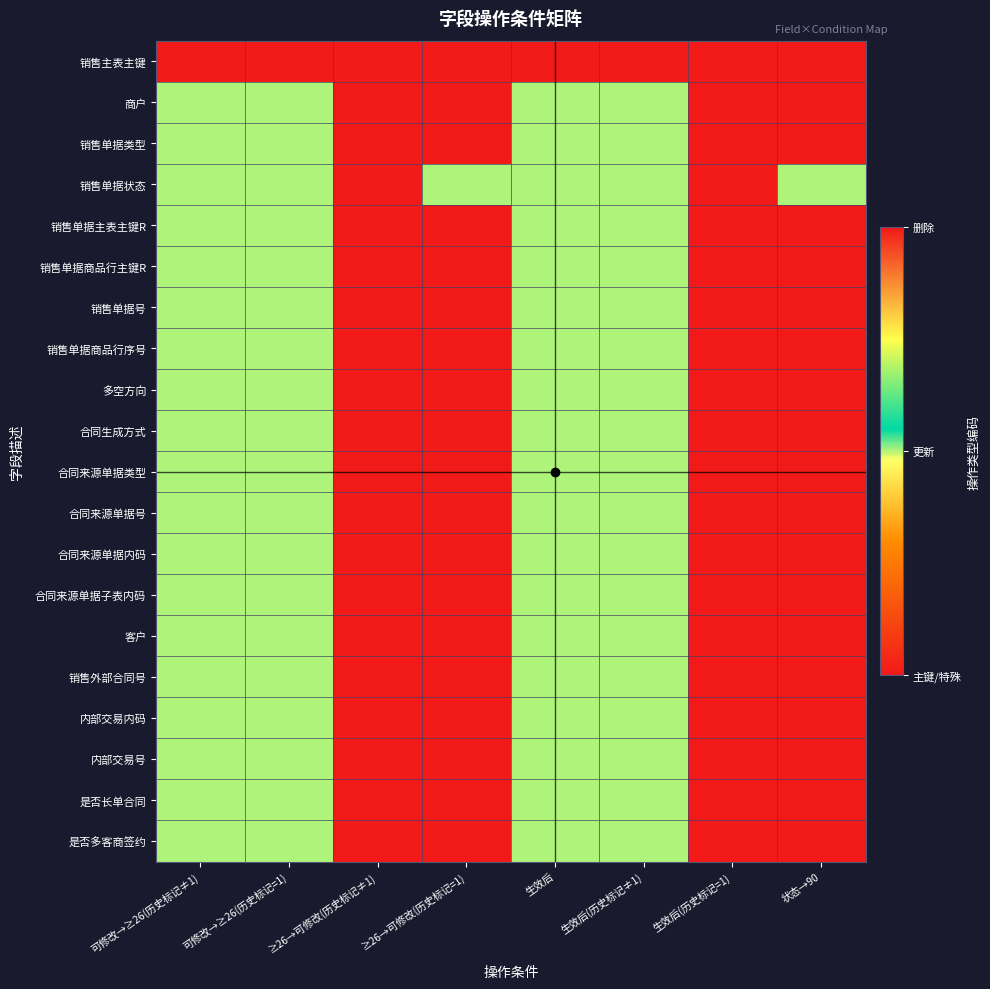

Reading left to right, what are all the values shown in this chart?

销售主表主键: 可修改→≥26(历史标记≠1)=2	可修改→≥26(历史标记=1)=0	≥26→可修改(历史标记≠1)=2	≥26→可修改(历史标记=1)=0	生效后=2	生效后(历史标记≠1)=2	生效后(历史标记=1)=2	状态→90=2
商户: 可修改→≥26(历史标记≠1)=1	可修改→≥26(历史标记=1)=1	≥26→可修改(历史标记≠1)=0	≥26→可修改(历史标记=1)=0	生效后=1	生效后(历史标记≠1)=1	生效后(历史标记=1)=0	状态→90=0
销售单据类型: 可修改→≥26(历史标记≠1)=1	可修改→≥26(历史标记=1)=1	≥26→可修改(历史标记≠1)=0	≥26→可修改(历史标记=1)=0	生效后=1	生效后(历史标记≠1)=1	生效后(历史标记=1)=0	状态→90=0
销售单据状态: 可修改→≥26(历史标记≠1)=1	可修改→≥26(历史标记=1)=1	≥26→可修改(历史标记≠1)=0	≥26→可修改(历史标记=1)=1	生效后=1	生效后(历史标记≠1)=1	生效后(历史标记=1)=0	状态→90=1
销售单据主表主键R: 可修改→≥26(历史标记≠1)=1	可修改→≥26(历史标记=1)=1	≥26→可修改(历史标记≠1)=0	≥26→可修改(历史标记=1)=0	生效后=1	生效后(历史标记≠1)=1	生效后(历史标记=1)=0	状态→90=0
销售单据商品行主键R: 可修改→≥26(历史标记≠1)=1	可修改→≥26(历史标记=1)=1	≥26→可修改(历史标记≠1)=0	≥26→可修改(历史标记=1)=0	生效后=1	生效后(历史标记≠1)=1	生效后(历史标记=1)=0	状态→90=0
销售单据号: 可修改→≥26(历史标记≠1)=1	可修改→≥26(历史标记=1)=1	≥26→可修改(历史标记≠1)=0	≥26→可修改(历史标记=1)=0	生效后=1	生效后(历史标记≠1)=1	生效后(历史标记=1)=0	状态→90=0
销售单据商品行序号: 可修改→≥26(历史标记≠1)=1	可修改→≥26(历史标记=1)=1	≥26→可修改(历史标记≠1)=0	≥26→可修改(历史标记=1)=0	生效后=1	生效后(历史标记≠1)=1	生效后(历史标记=1)=0	状态→90=0
多空方向: 可修改→≥26(历史标记≠1)=1	可修改→≥26(历史标记=1)=1	≥26→可修改(历史标记≠1)=0	≥26→可修改(历史标记=1)=0	生效后=1	生效后(历史标记≠1)=1	生效后(历史标记=1)=0	状态→90=0
合同生成方式: 可修改→≥26(历史标记≠1)=1	可修改→≥26(历史标记=1)=1	≥26→可修改(历史标记≠1)=0	≥26→可修改(历史标记=1)=0	生效后=1	生效后(历史标记≠1)=1	生效后(历史标记=1)=0	状态→90=0
合同来源单据类型: 可修改→≥26(历史标记≠1)=1	可修改→≥26(历史标记=1)=1	≥26→可修改(历史标记≠1)=0	≥26→可修改(历史标记=1)=0	生效后=1	生效后(历史标记≠1)=1	生效后(历史标记=1)=0	状态→90=0
合同来源单据号: 可修改→≥26(历史标记≠1)=1	可修改→≥26(历史标记=1)=1	≥26→可修改(历史标记≠1)=0	≥26→可修改(历史标记=1)=0	生效后=1	生效后(历史标记≠1)=1	生效后(历史标记=1)=0	状态→90=0
合同来源单据内码: 可修改→≥26(历史标记≠1)=1	可修改→≥26(历史标记=1)=1	≥26→可修改(历史标记≠1)=0	≥26→可修改(历史标记=1)=0	生效后=1	生效后(历史标记≠1)=1	生效后(历史标记=1)=0	状态→90=0
合同来源单据子表内码: 可修改→≥26(历史标记≠1)=1	可修改→≥26(历史标记=1)=1	≥26→可修改(历史标记≠1)=0	≥26→可修改(历史标记=1)=0	生效后=1	生效后(历史标记≠1)=1	生效后(历史标记=1)=0	状态→90=0
客户: 可修改→≥26(历史标记≠1)=1	可修改→≥26(历史标记=1)=1	≥26→可修改(历史标记≠1)=0	≥26→可修改(历史标记=1)=0	生效后=1	生效后(历史标记≠1)=1	生效后(历史标记=1)=0	状态→90=0
销售外部合同号: 可修改→≥26(历史标记≠1)=1	可修改→≥26(历史标记=1)=1	≥26→可修改(历史标记≠1)=0	≥26→可修改(历史标记=1)=0	生效后=1	生效后(历史标记≠1)=1	生效后(历史标记=1)=0	状态→90=0
内部交易内码: 可修改→≥26(历史标记≠1)=1	可修改→≥26(历史标记=1)=1	≥26→可修改(历史标记≠1)=0	≥26→可修改(历史标记=1)=0	生效后=1	生效后(历史标记≠1)=1	生效后(历史标记=1)=0	状态→90=0
内部交易号: 可修改→≥26(历史标记≠1)=1	可修改→≥26(历史标记=1)=1	≥26→可修改(历史标记≠1)=0	≥26→可修改(历史标记=1)=0	生效后=1	生效后(历史标记≠1)=1	生效后(历史标记=1)=0	状态→90=0
是否长单合同: 可修改→≥26(历史标记≠1)=1	可修改→≥26(历史标记=1)=1	≥26→可修改(历史标记≠1)=0	≥26→可修改(历史标记=1)=0	生效后=1	生效后(历史标记≠1)=1	生效后(历史标记=1)=0	状态→90=0
是否多客商签约: 可修改→≥26(历史标记≠1)=1	可修改→≥26(历史标记=1)=1	≥26→可修改(历史标记≠1)=0	≥26→可修改(历史标记=1)=0	生效后=1	生效后(历史标记≠1)=1	生效后(历史标记=1)=0	状态→90=0